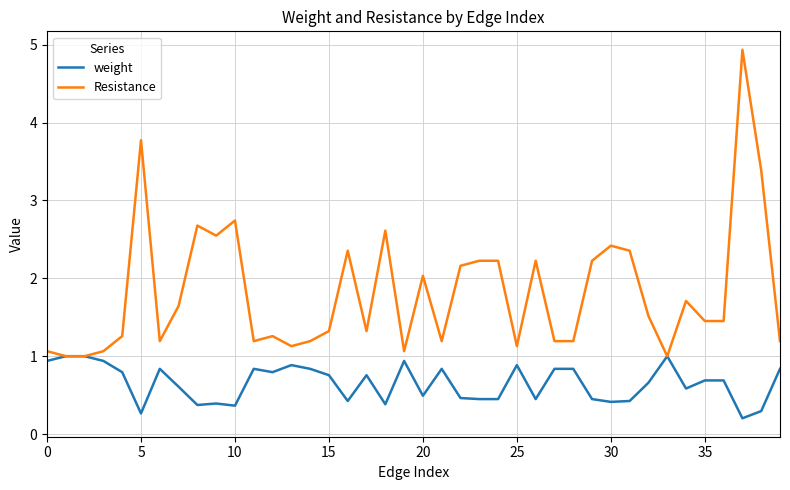

What is the maximum value shown in the chart?

4.9